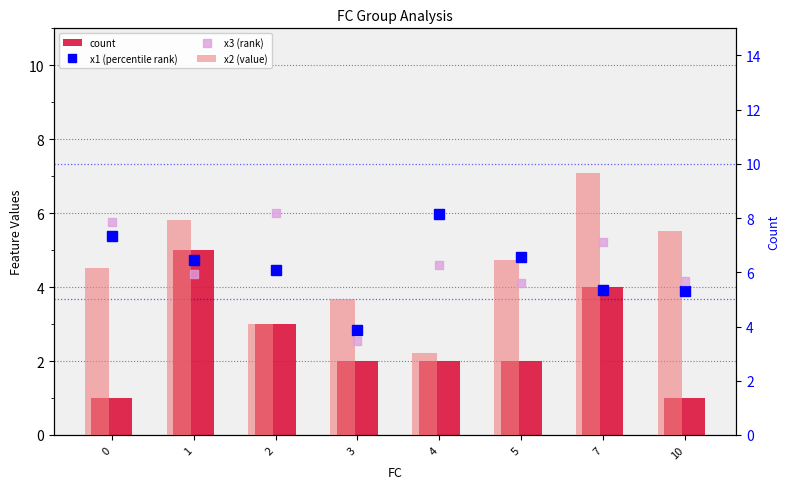

The count series shows 2.0 at 5. True or false?

True